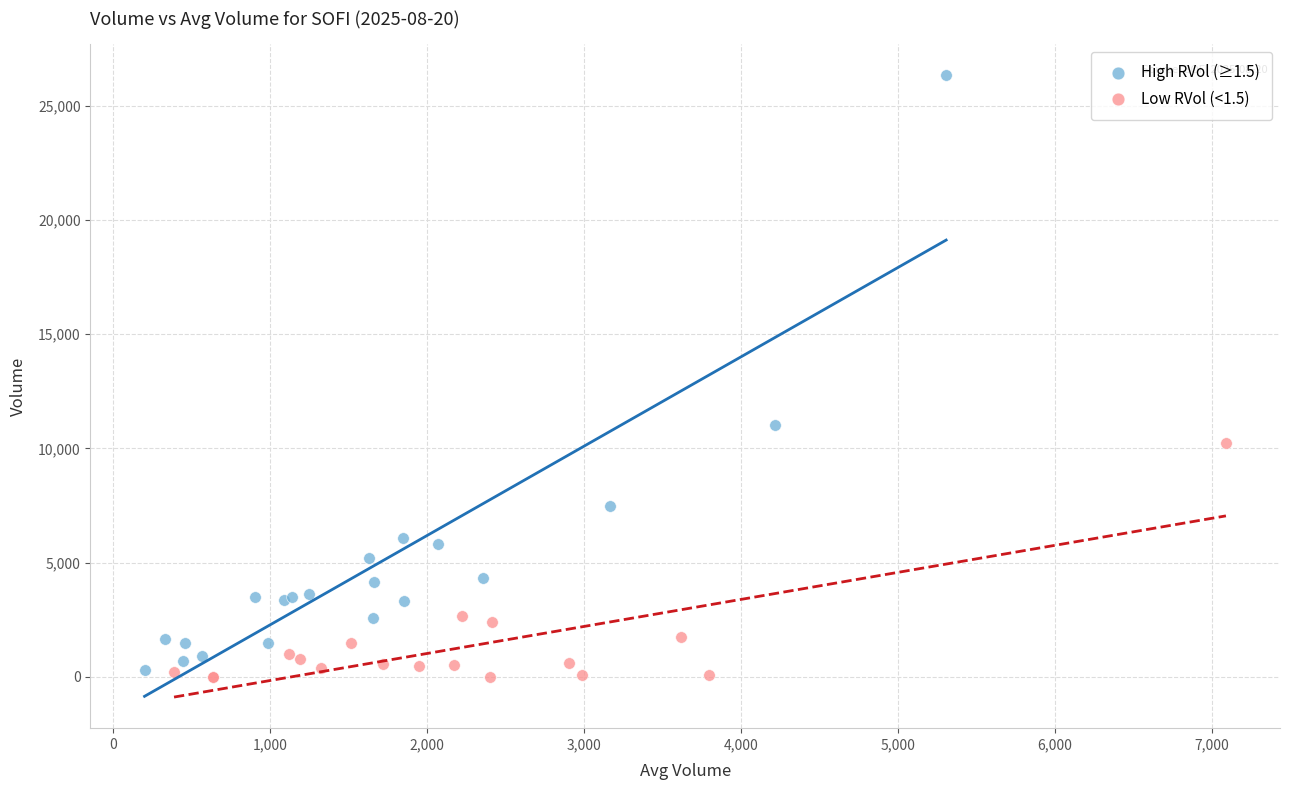

Which series contains the highest Y value?

High RVol (≥1.5)